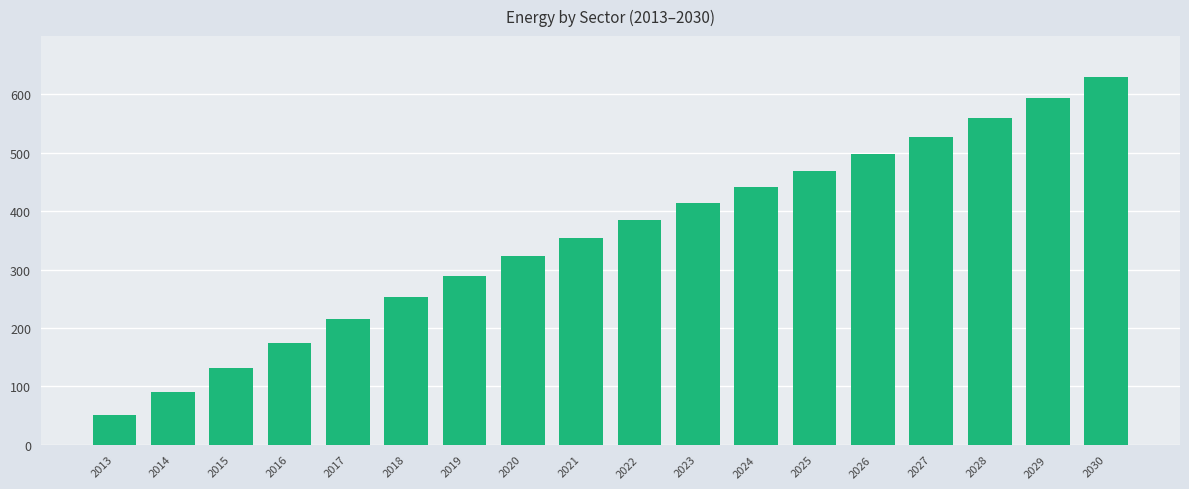

Where does the data first go above 384?

2022